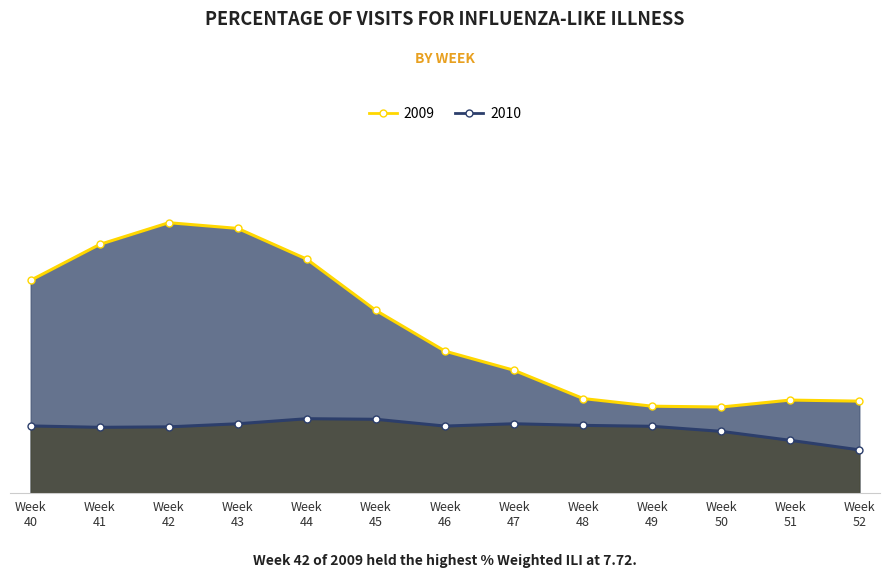

At how many categories does at least one series exceed 4?

7